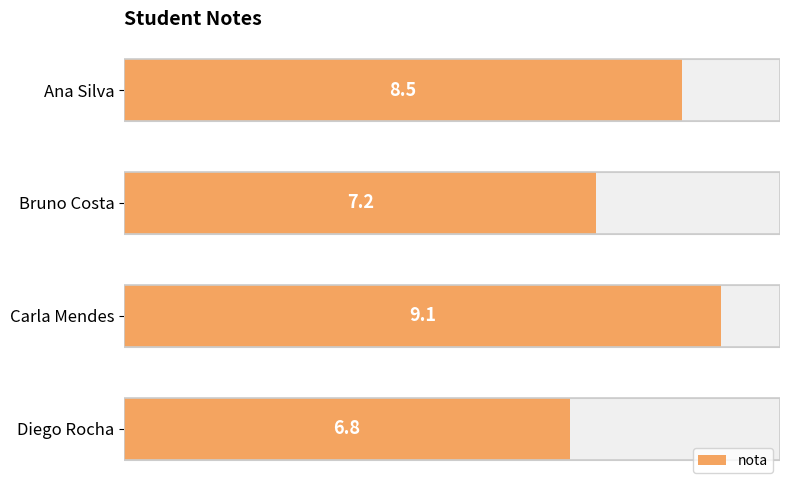

What is the minimum value shown in the chart?

6.8